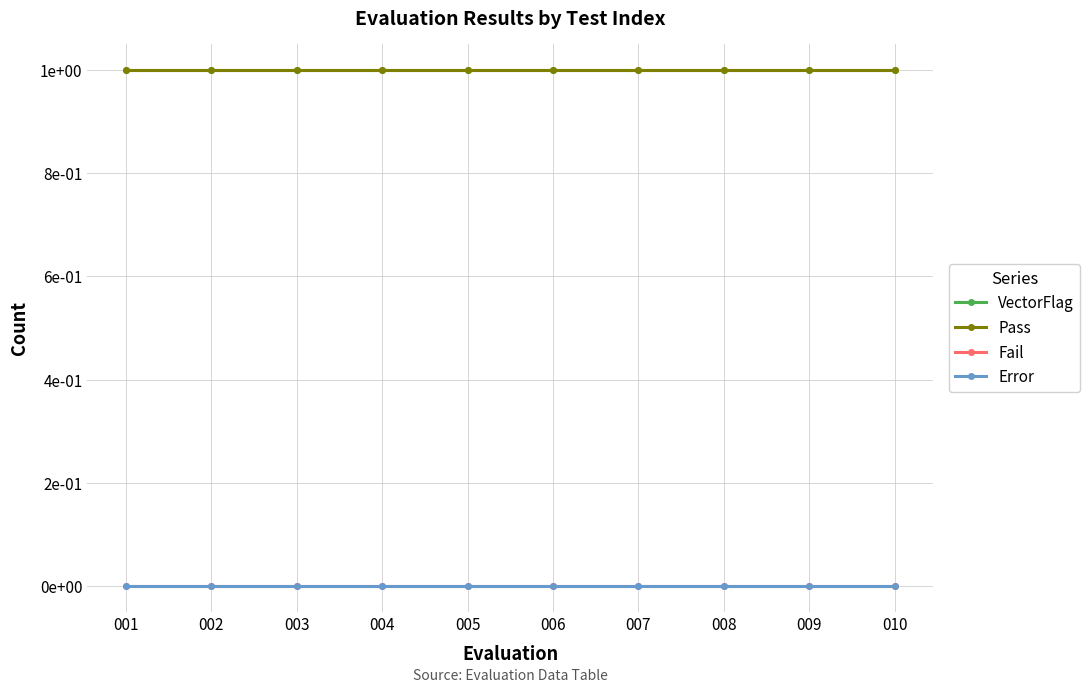

Does the chart have visible grid lines?

Yes